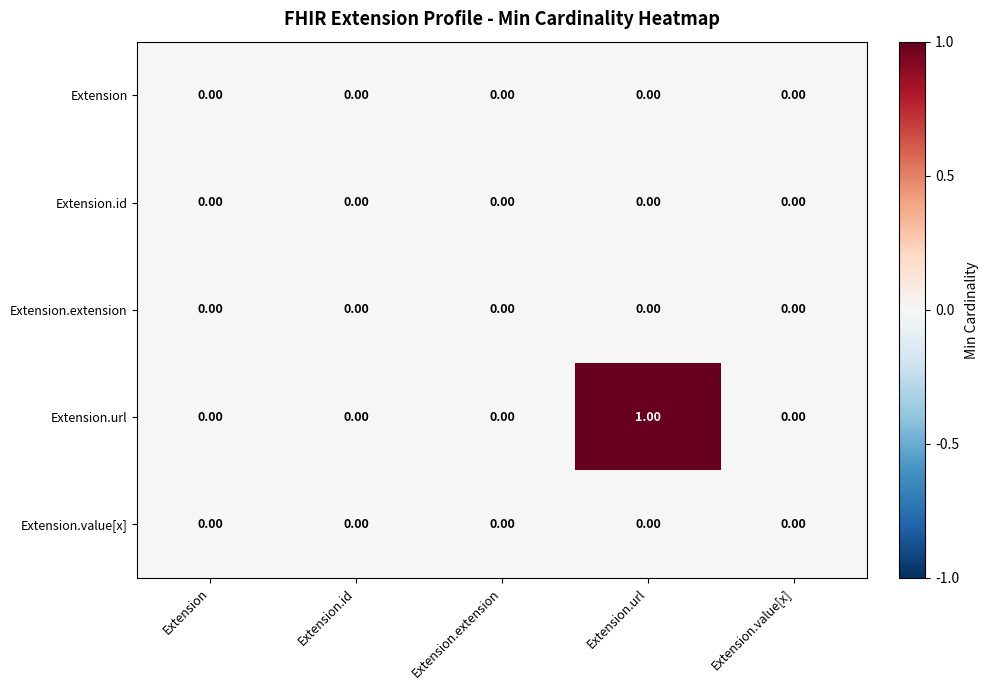

Which category has the highest value across all series?

Extension.url